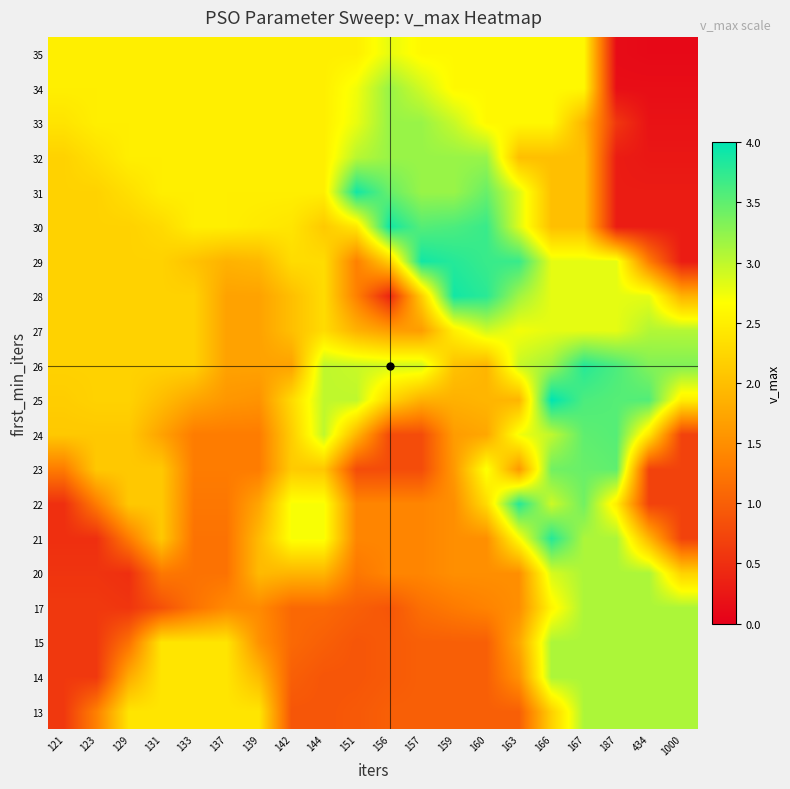

What is the total value across all series at 151?

38.4